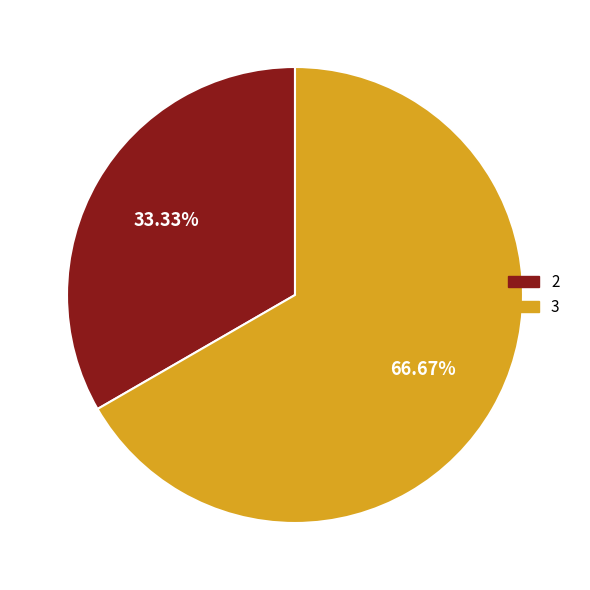

Is there a majority slice in this chart?

Yes